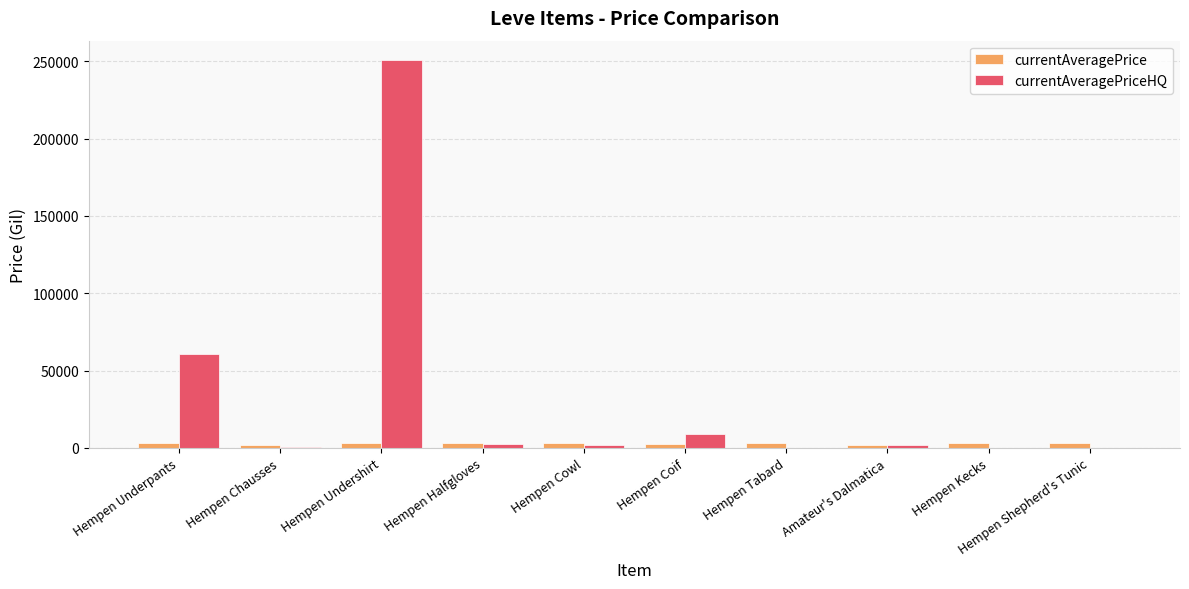

Between Hempen Underpants and Hempen Chausses, which series saw the biggest shift?

currentAveragePriceHQ